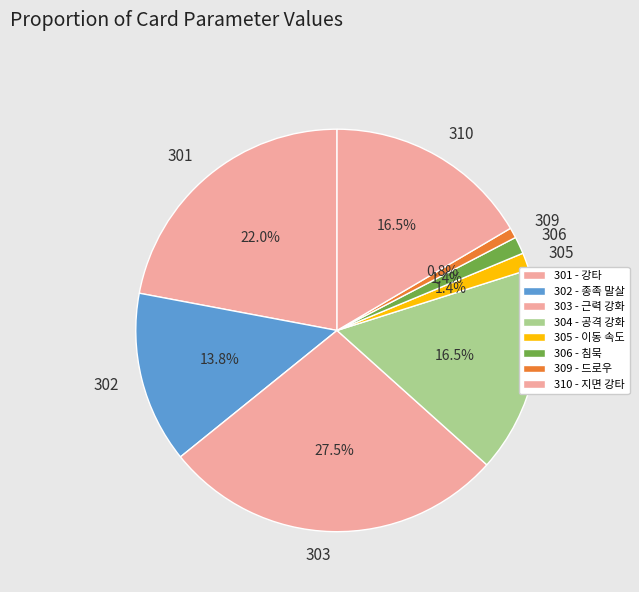

Which category has the smallest portion of the pie?

309